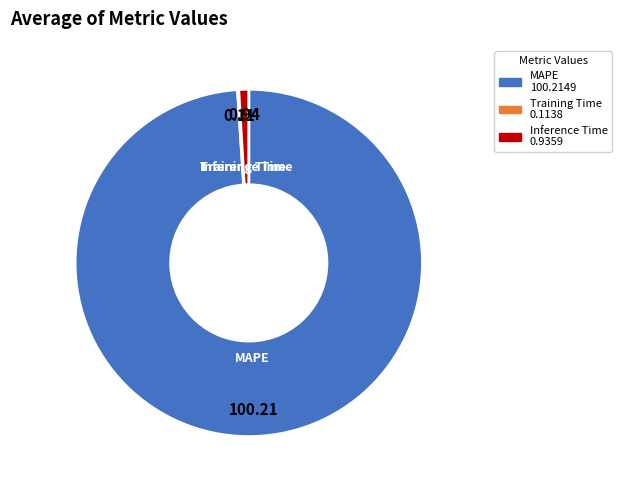

Does any single category account for the majority?

Yes